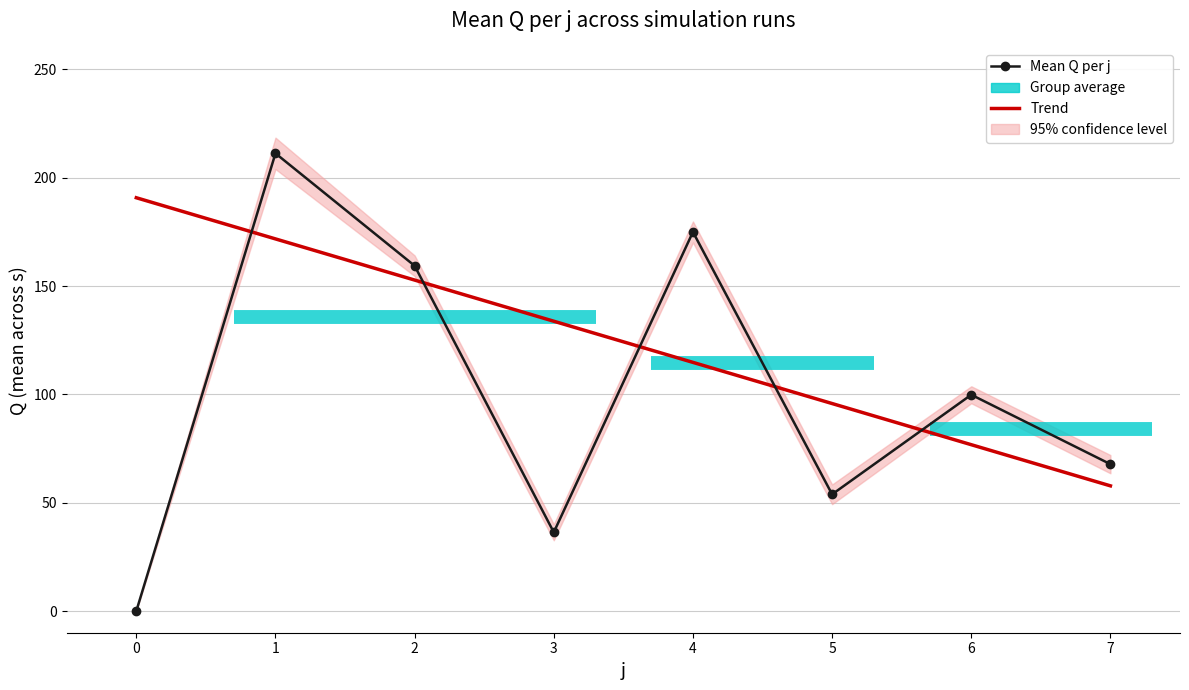

List the series in order of their peak value, lowest first.

Trend, Mean Q per j